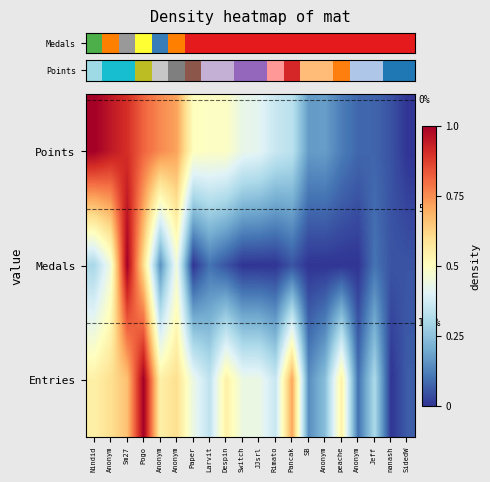

What is the difference between the highest and lowest values at SidedW?

0.1